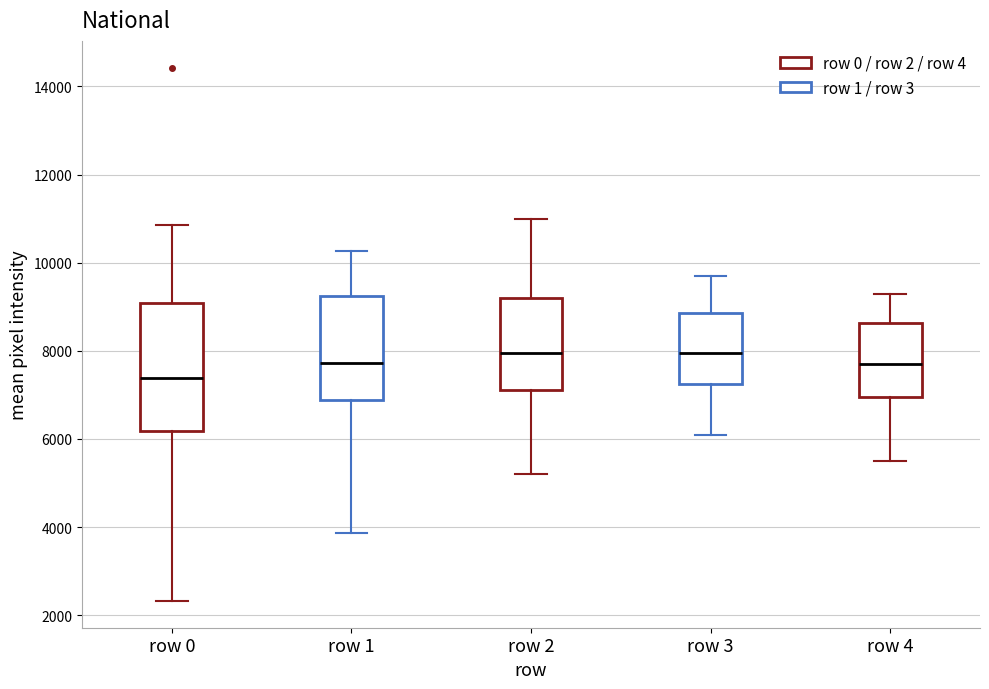

Where is the lower edge of the box for row 3 on the y-axis? The values are not printed on the chart, so give them approximately, as read against the axis.

7200